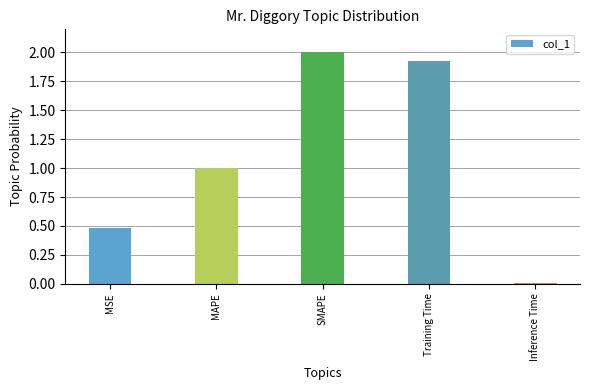

What is the change in value from Training Time to Inference Time?

-1.9